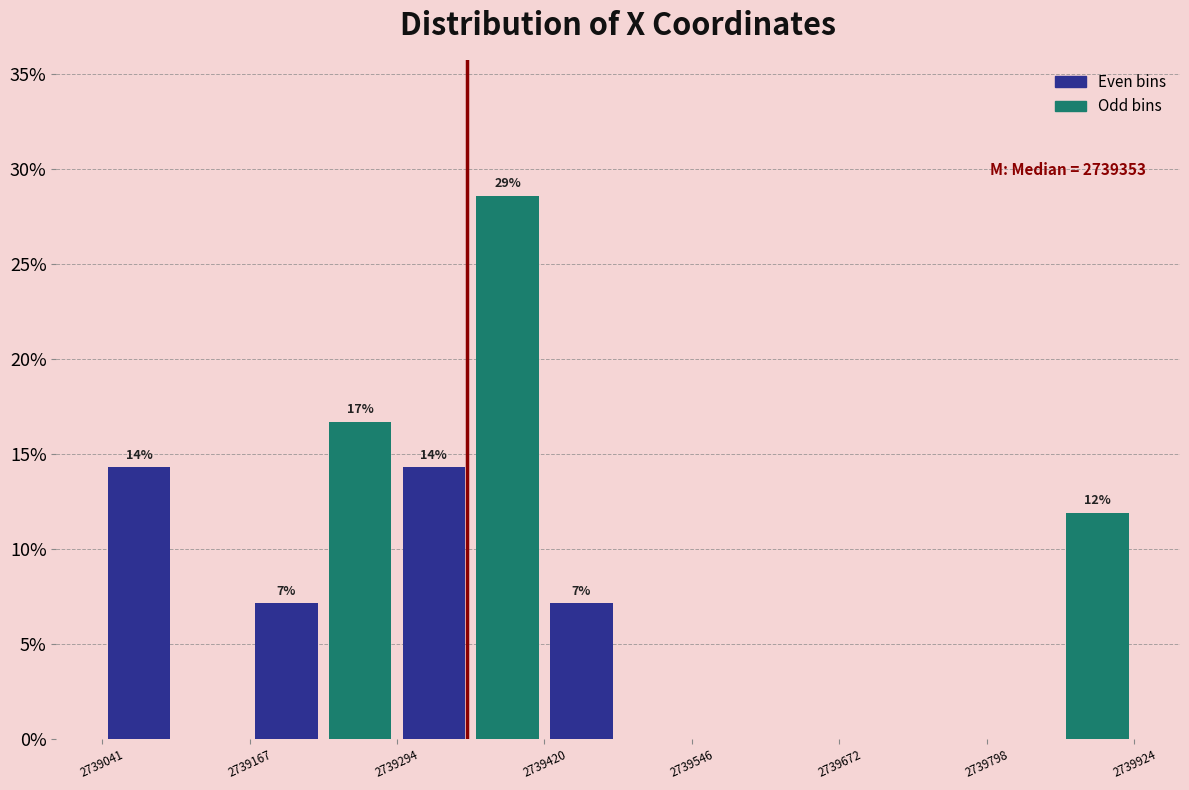

Around what value on the x-axis is the tallest bar? Give the approximate position of its centre, as read against the axis.

2739380